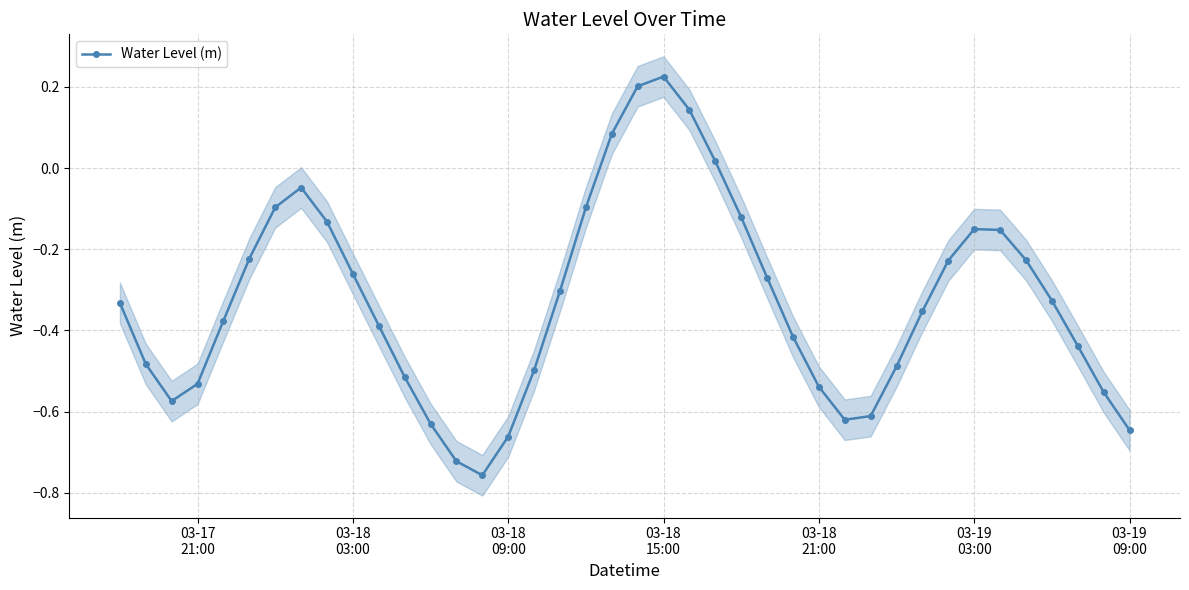

In Water Level (m), how many points are lower than both neighbors (excluding endpoints)?

3